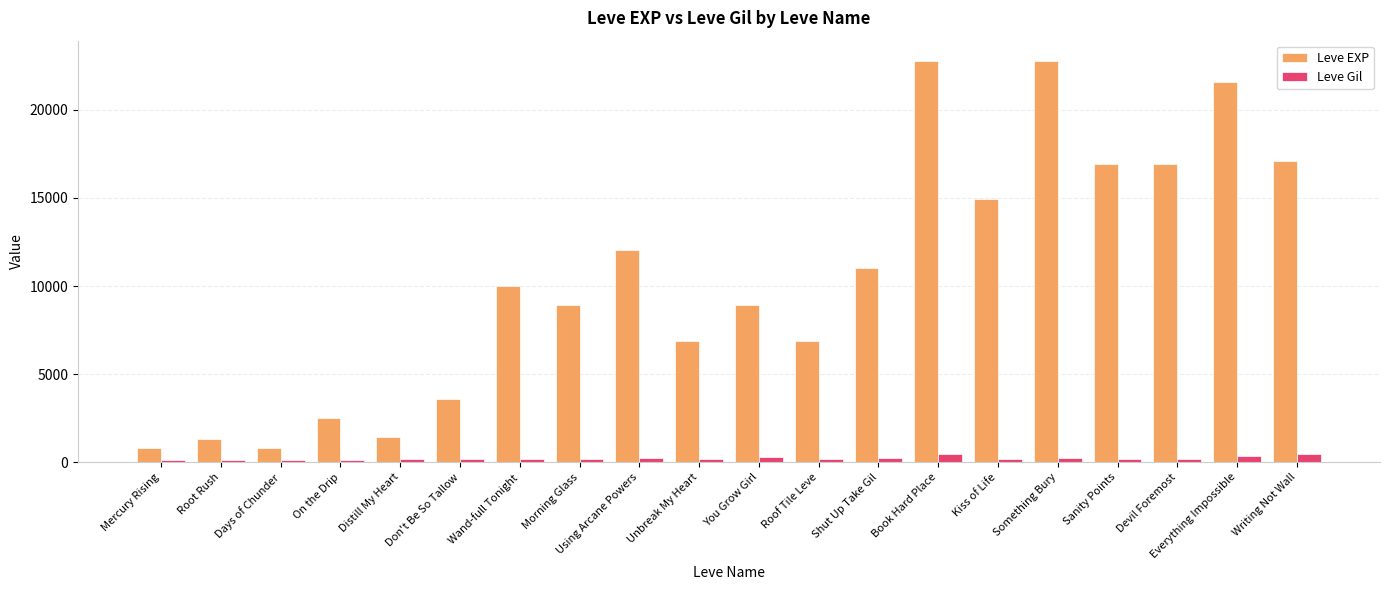

What is the sum of the Leve EXP values at Mercury Rising and Shut Up Take Gil?

11840